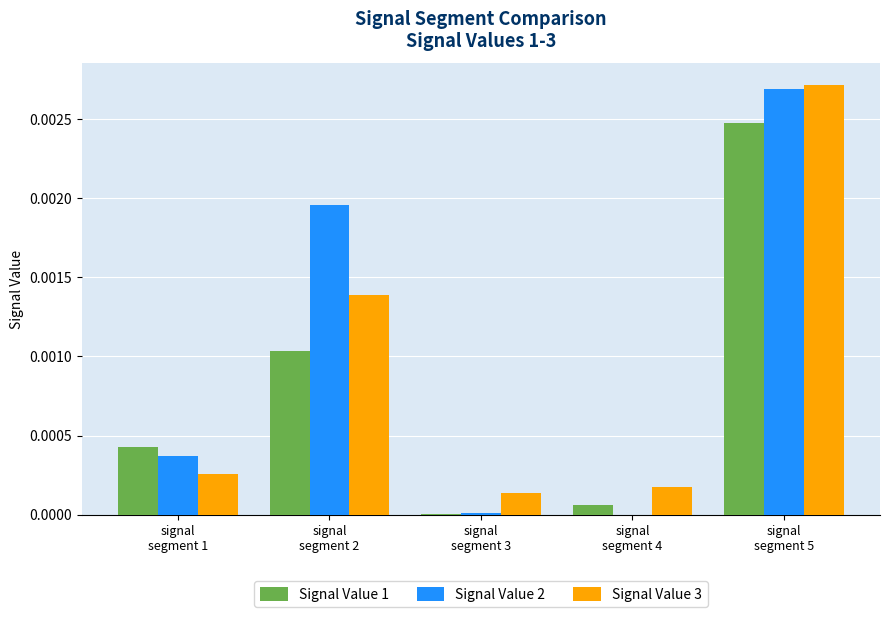

Does the chart contain stacked bars?

No